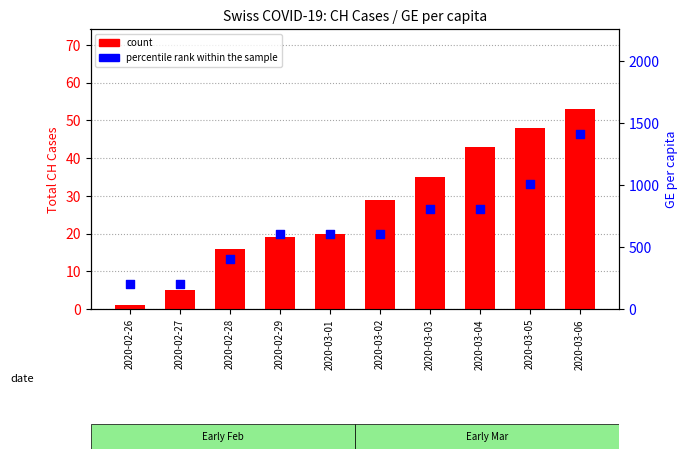

What are all the series names shown in the legend?

count, percentile rank within the sample